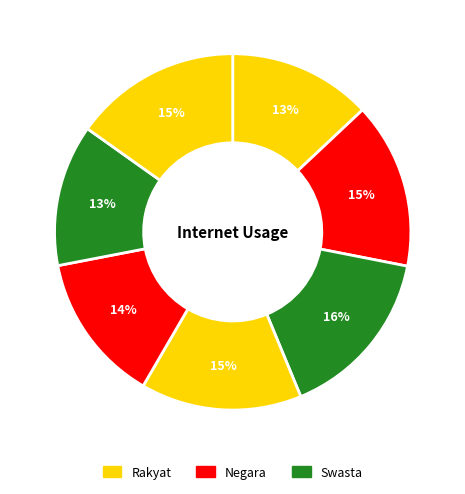

To the nearest percent, what is the difference between the largest and smallest slice percentages?

3%